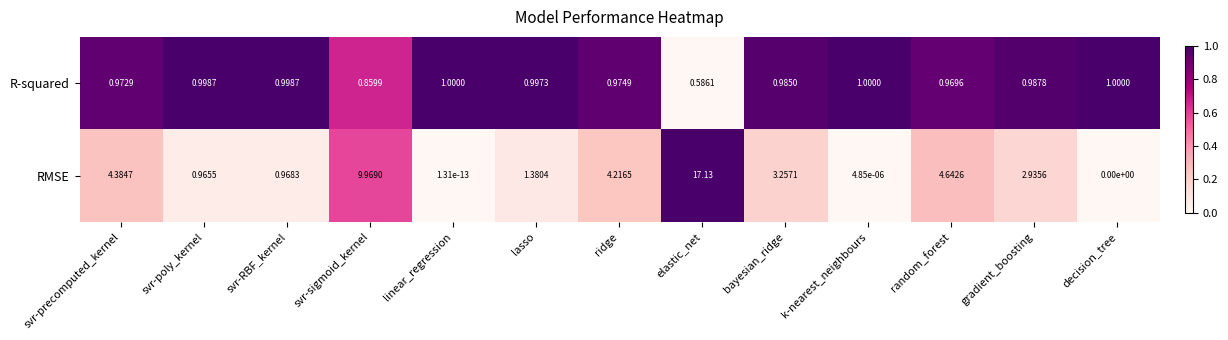

At which category is the sum across all series the highest?

elastic_net